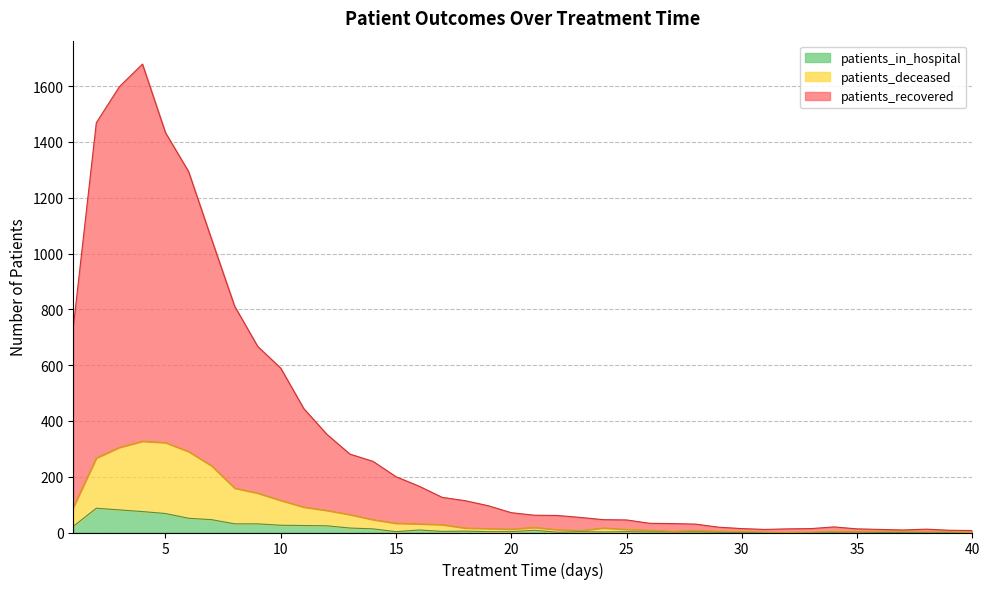

True or false: patients_in_hospital has more than 0 interior local peaks.

True